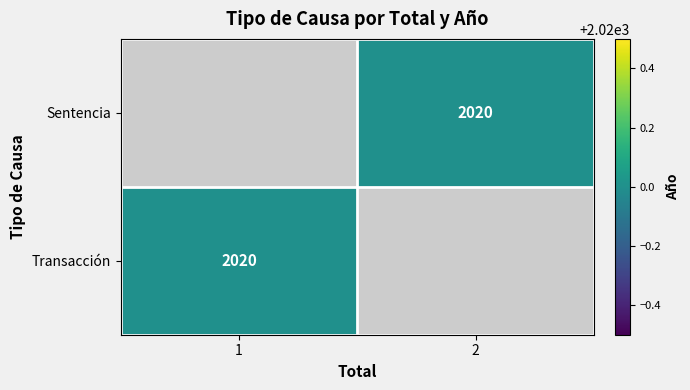

Is it true that Sentencia equals 2020.0 at 2?

True